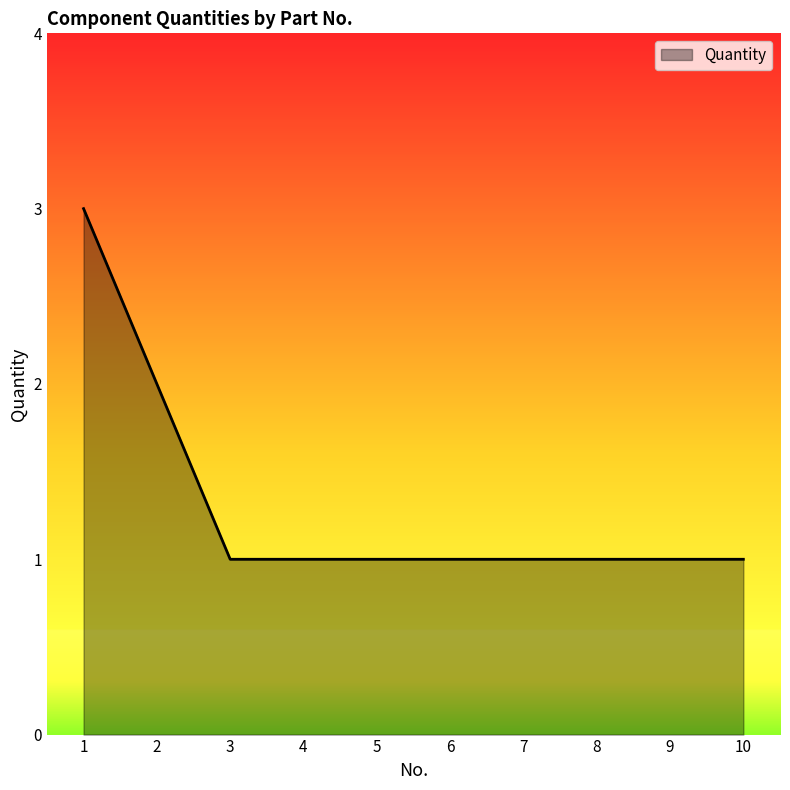

Reading left to right, list all the values displayed in this chart.

1=3	2=2	3=1	4=1	5=1	6=1	7=1	8=1	9=1	10=1